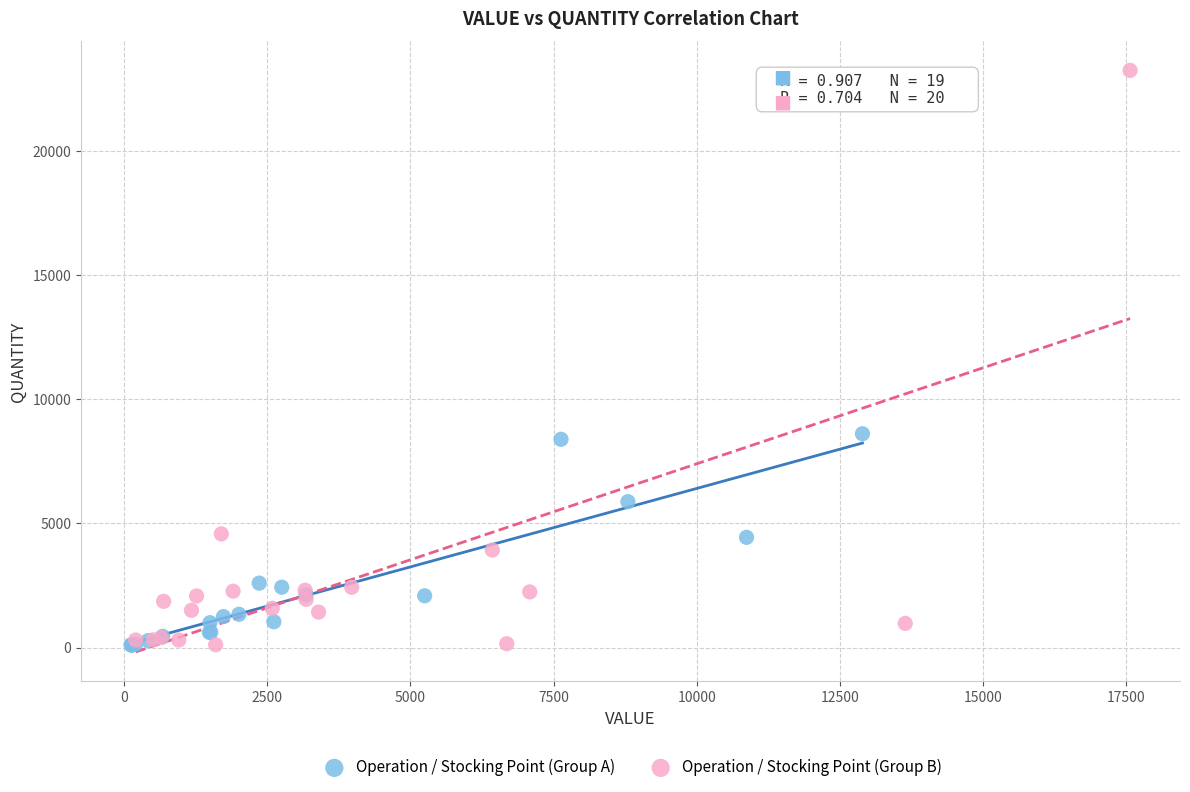

Which series reaches the maximum Y coordinate?

Operation / Stocking Point (Group B)